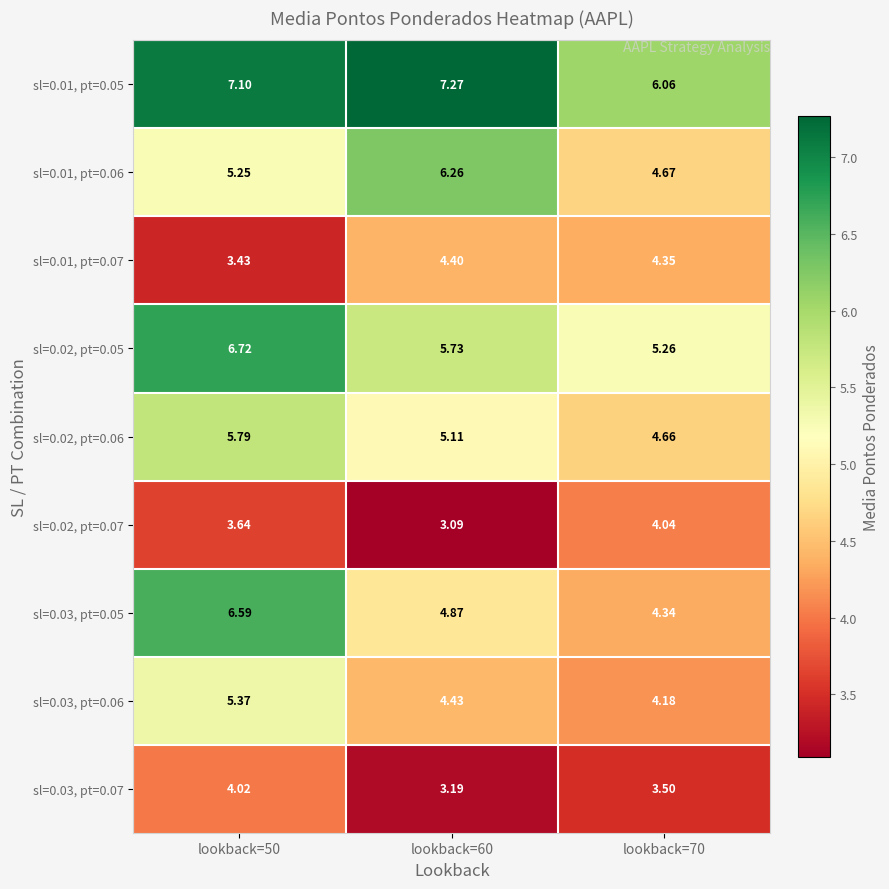

Is the value of sl=0.03, pt=0.06 at lookback=50 greater than the value of sl=0.02, pt=0.05 at lookback=60?

No